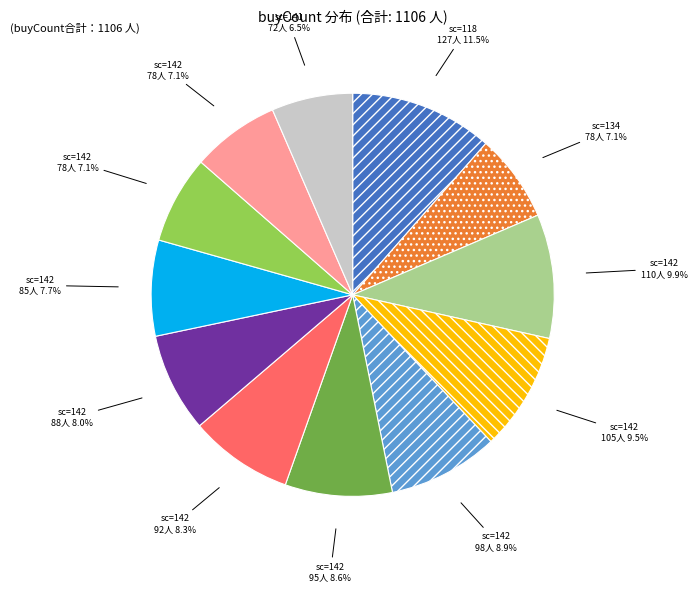

Does any single category account for the majority?

No